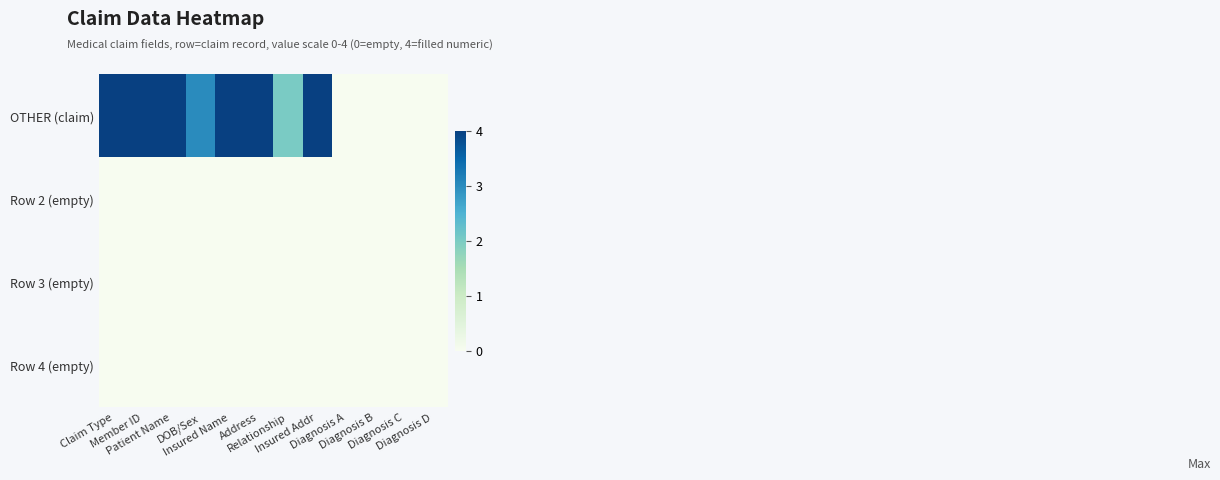

Reading left to right, list all the values displayed in this chart.

OTHER (claim): Claim Type=4	Member ID=4	Patient Name=4	DOB/Sex=3	Insured Name=4	Address=4	Relationship=2	Insured Addr=4	Diagnosis A=0	Diagnosis B=0	Diagnosis C=0	Diagnosis D=0
Row 2 (empty): Claim Type=0	Member ID=0	Patient Name=0	DOB/Sex=0	Insured Name=0	Address=0	Relationship=0	Insured Addr=0	Diagnosis A=0	Diagnosis B=0	Diagnosis C=0	Diagnosis D=0
Row 3 (empty): Claim Type=0	Member ID=0	Patient Name=0	DOB/Sex=0	Insured Name=0	Address=0	Relationship=0	Insured Addr=0	Diagnosis A=0	Diagnosis B=0	Diagnosis C=0	Diagnosis D=0
Row 4 (empty): Claim Type=0	Member ID=0	Patient Name=0	DOB/Sex=0	Insured Name=0	Address=0	Relationship=0	Insured Addr=0	Diagnosis A=0	Diagnosis B=0	Diagnosis C=0	Diagnosis D=0